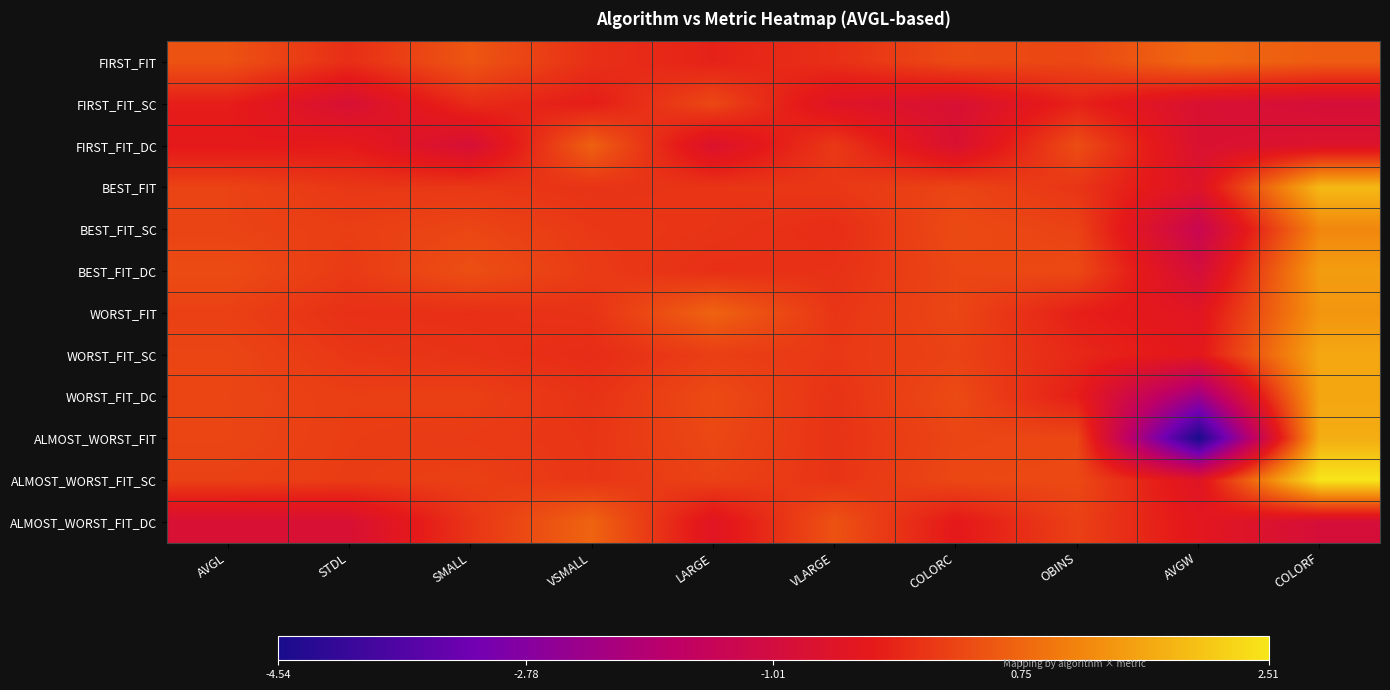

Reading left to right, transcribe all the data shown in this chart.

FIRST_FIT: AVGL=0.5	STDL=-0.0	SMALL=0.5	VSMALL=0.0	LARGE=-0.2	VLARGE=0.0	COLORC=0.4	OBINS=0.3	AVGW=0.8	COLORF=0.6
FIRST_FIT_SC: AVGL=-0.3	STDL=-0.8	SMALL=-0.1	VSMALL=-0.3	LARGE=0.3	VLARGE=-0.6	COLORC=-0.8	OBINS=-0.2	AVGW=-0.8	COLORF=-0.9
FIRST_FIT_DC: AVGL=-0.3	STDL=-0.3	SMALL=-0.8	VSMALL=0.7	LARGE=-0.7	VLARGE=0.1	COLORC=-0.8	OBINS=0.4	AVGW=-0.8	COLORF=-0.6
BEST_FIT: AVGL=0.3	STDL=0.1	SMALL=0.1	VSMALL=0.1	LARGE=0.1	VLARGE=0.1	COLORC=0.3	OBINS=0.1	AVGW=-0.6	COLORF=1.9
BEST_FIT_SC: AVGL=0.3	STDL=0.2	SMALL=0.3	VSMALL=0.1	LARGE=0.1	VLARGE=-0.0	COLORC=0.4	OBINS=0.3	AVGW=-1.3	COLORF=1.2
BEST_FIT_DC: AVGL=0.4	STDL=0.1	SMALL=0.4	VSMALL=0.2	LARGE=-0.0	VLARGE=0.0	COLORC=0.3	OBINS=0.4	AVGW=-0.9	COLORF=1.5
WORST_FIT: AVGL=0.2	STDL=0.0	SMALL=0.0	VSMALL=0.1	LARGE=0.7	VLARGE=0.1	COLORC=0.3	OBINS=-0.2	AVGW=-0.5	COLORF=1.4
WORST_FIT_SC: AVGL=0.3	STDL=0.1	SMALL=0.0	VSMALL=-0.0	LARGE=0.2	VLARGE=0.1	COLORC=0.3	OBINS=-0.1	AVGW=-0.4	COLORF=1.7
WORST_FIT_DC: AVGL=0.3	STDL=0.2	SMALL=0.2	VSMALL=0.0	LARGE=0.4	VLARGE=0.0	COLORC=0.4	OBINS=-0.2	AVGW=-2.4	COLORF=1.6
ALMOST_WORST_FIT: AVGL=0.3	STDL=0.2	SMALL=0.2	VSMALL=0.1	LARGE=0.3	VLARGE=0.0	COLORC=0.3	OBINS=0.3	AVGW=-4.5	COLORF=1.7
ALMOST_WORST_FIT_SC: AVGL=0.2	STDL=0.2	SMALL=0.2	VSMALL=0.1	LARGE=0.2	VLARGE=0.1	COLORC=0.3	OBINS=0.4	AVGW=-0.6	COLORF=2.5
ALMOST_WORST_FIT_DC: AVGL=-0.8	STDL=-0.8	SMALL=0.1	VSMALL=0.7	LARGE=-0.5	VLARGE=0.5	COLORC=-0.3	OBINS=0.2	AVGW=-0.4	COLORF=-0.9